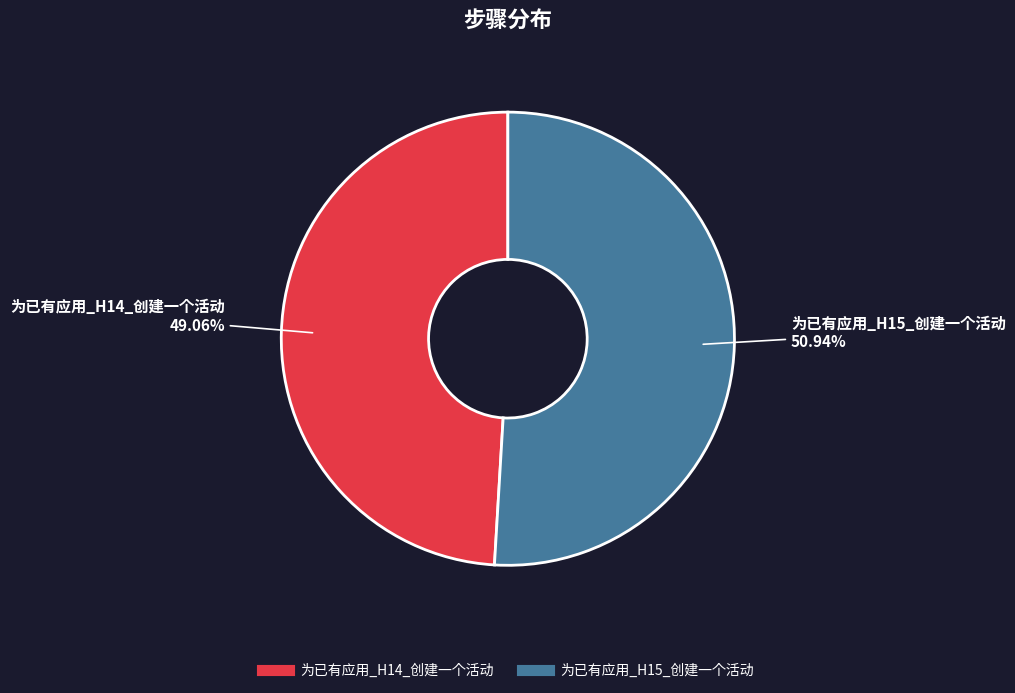

Does any single category account for the majority?

Yes